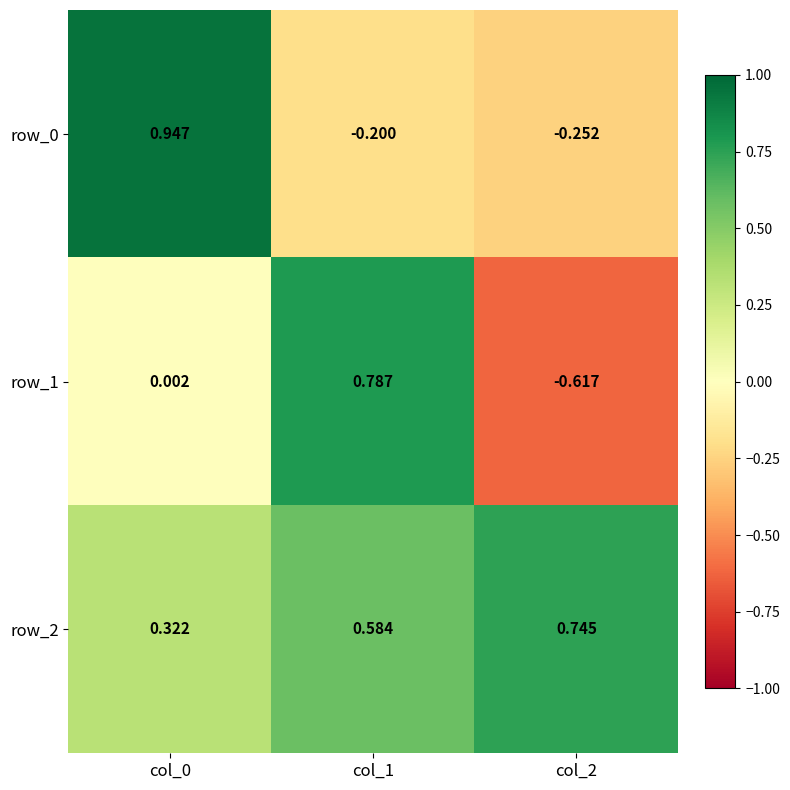

Is the value of row_1 at col_1 greater than the value of row_2 at col_1?

Yes